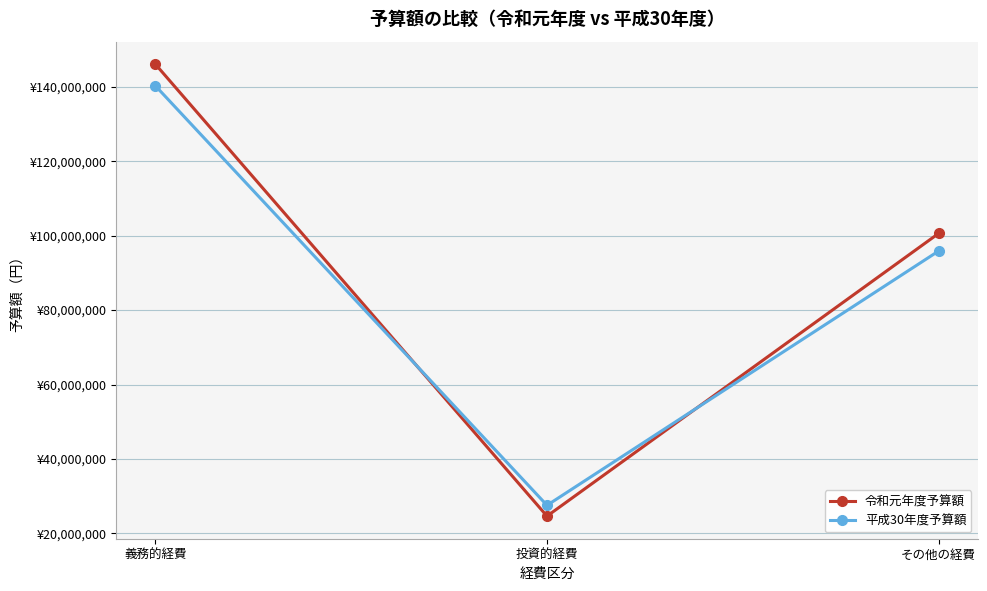

True or false: 令和元年度予算額 has a value of 37171147 at 投資的経費.

False